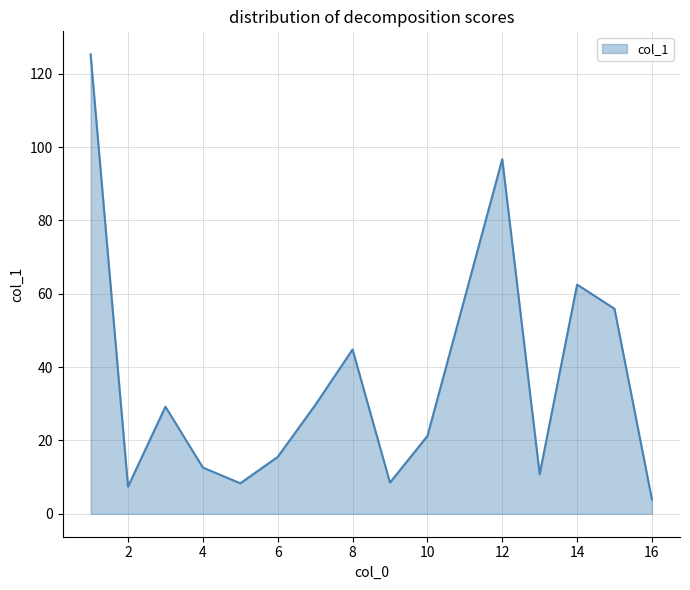

What is the smallest value displayed?

3.9